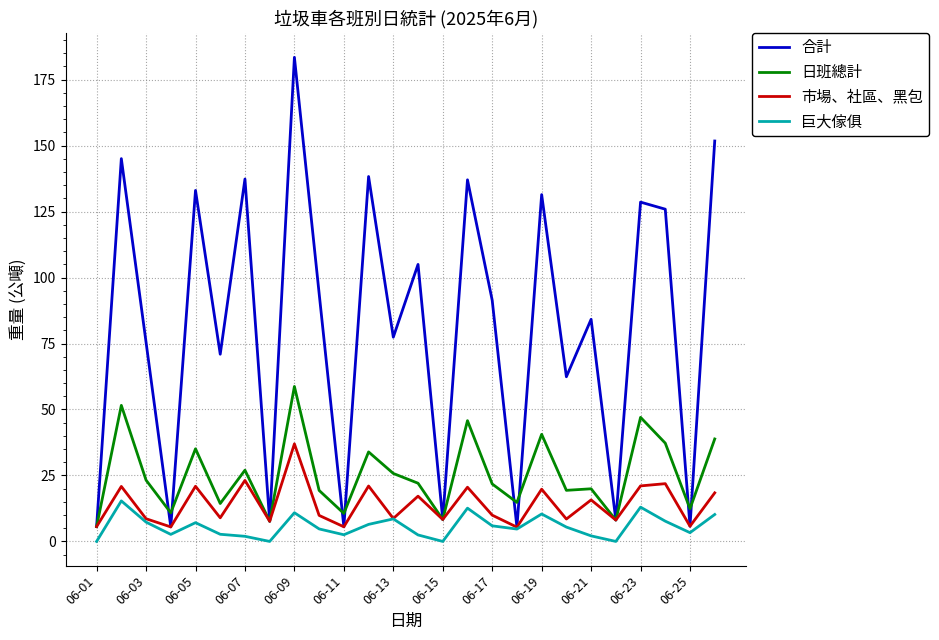

Which series has the widest spread of values?

合計